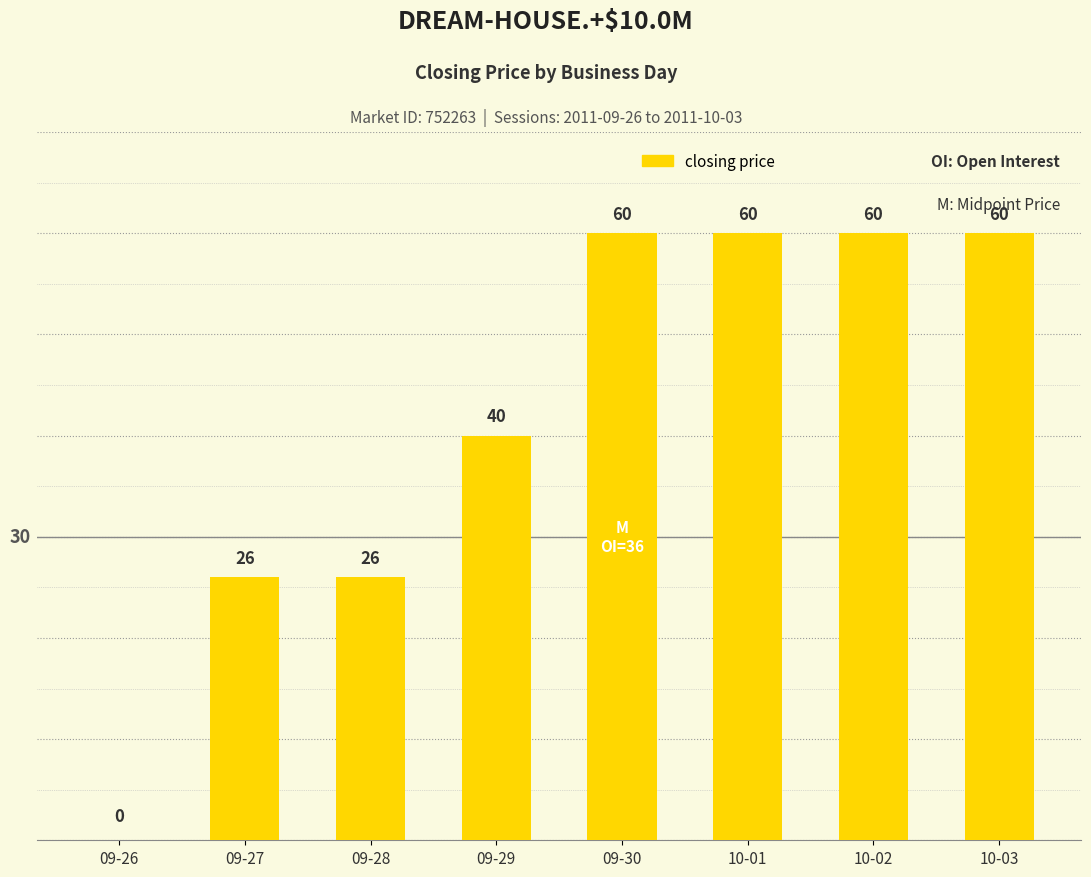

The chart shows a value of 40 at 09-29. True or false?

True